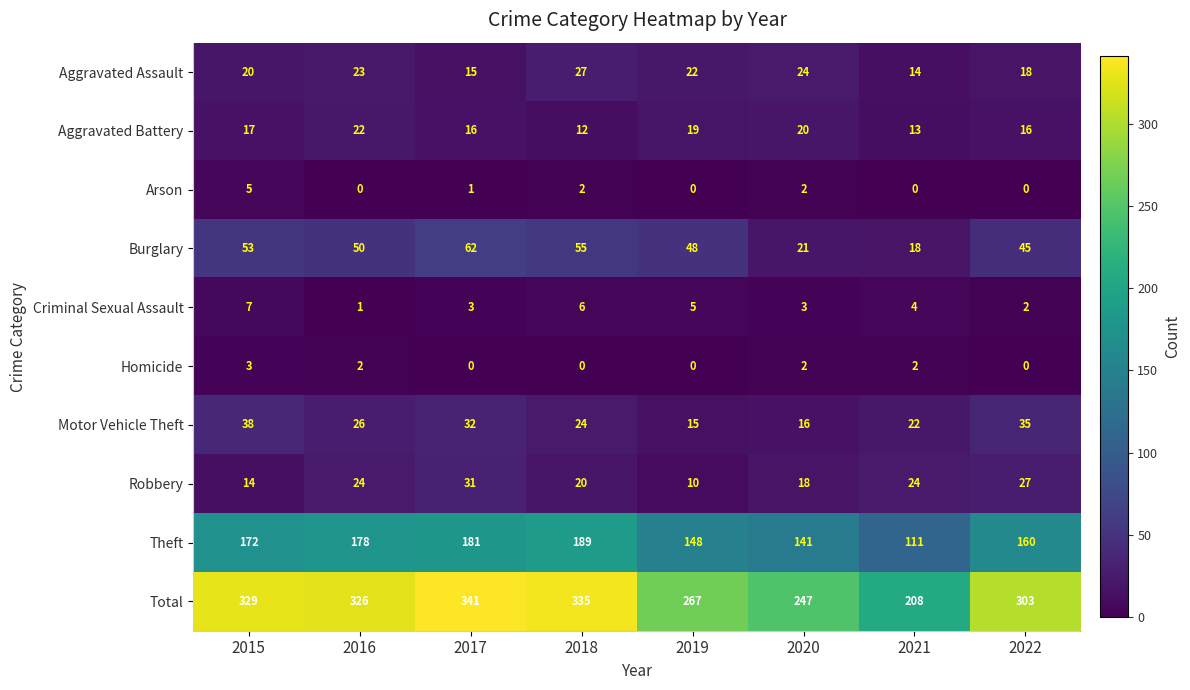

What is the maximum value shown in the chart?

341